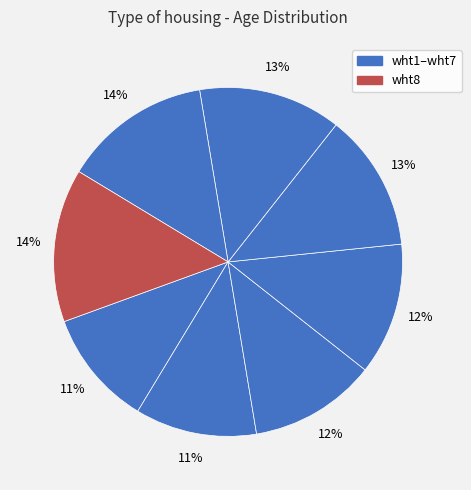

How many slices are in this pie chart?

8